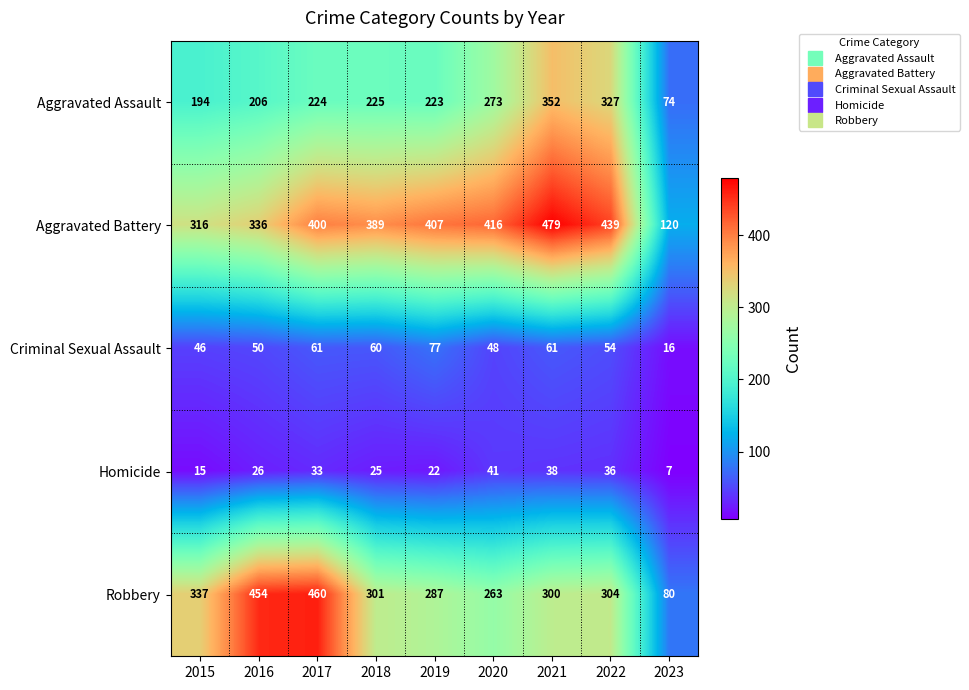

What is the difference between the highest and lowest values at 2017?

427